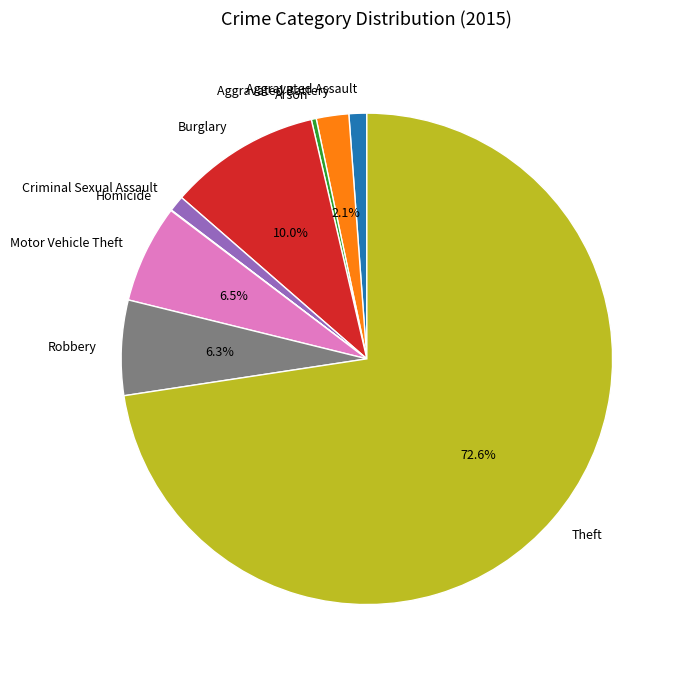

Does Theft represent more than half of the total?

Yes